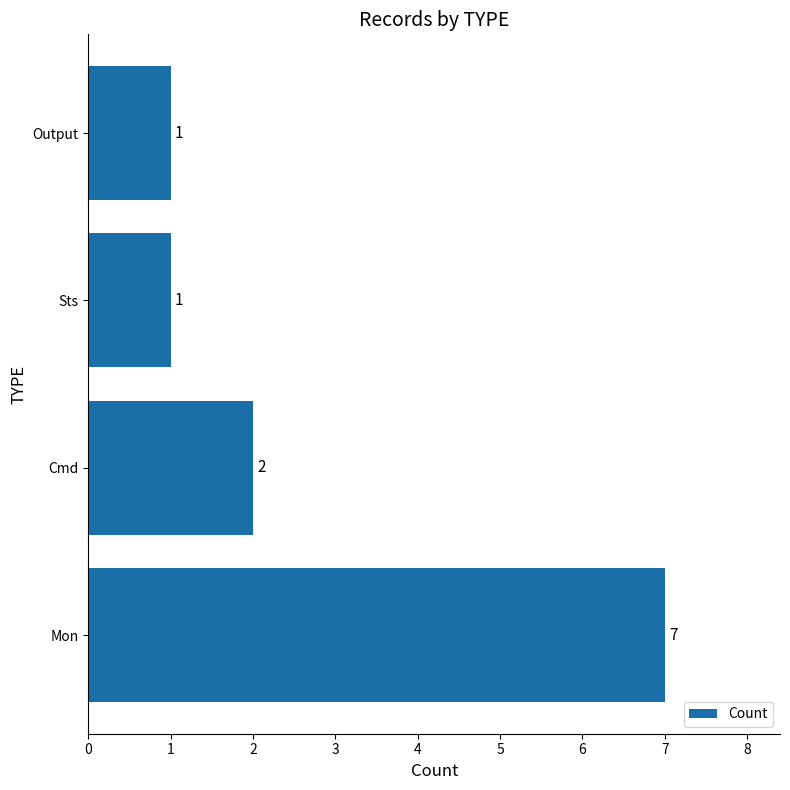

What is the maximum value shown in the chart?

7